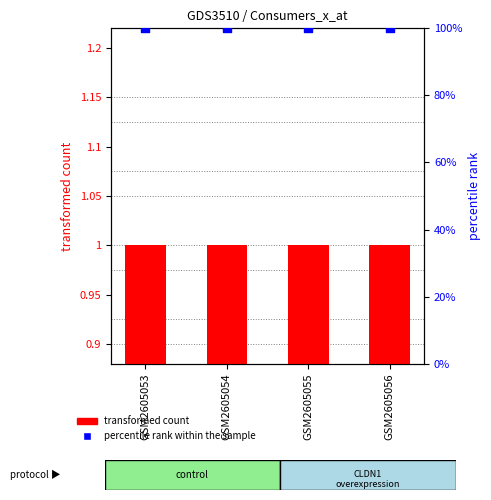

Which series reaches the minimum Y coordinate?

transformed count